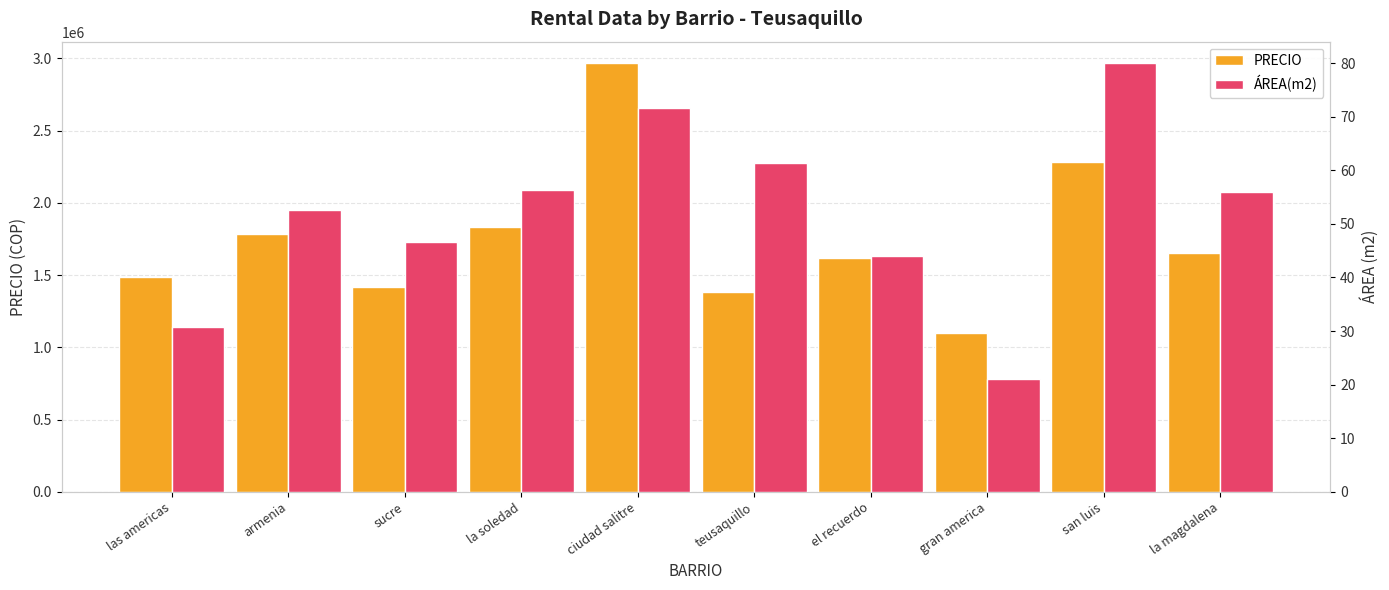

What is the difference between the maximum and minimum values in the PRECIO series?

1866667.0